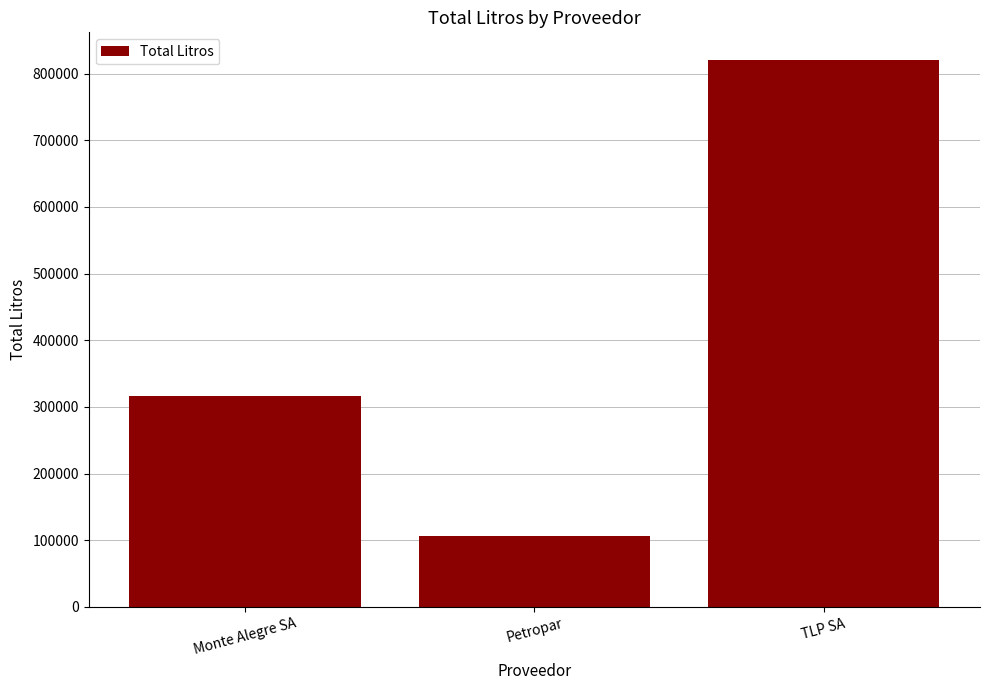

Is it true that the value at Petropar is 38038?

False